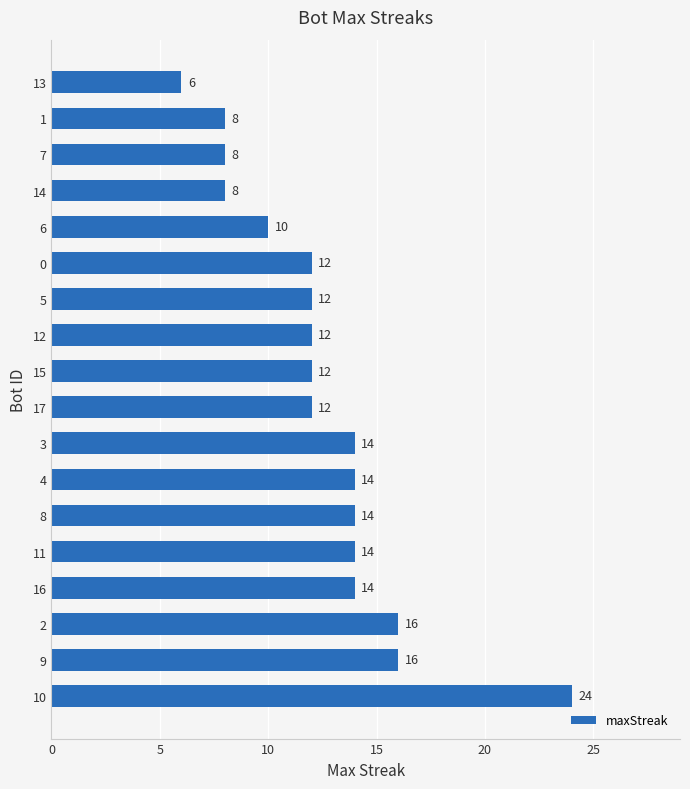

What is the minimum value shown in the chart?

6